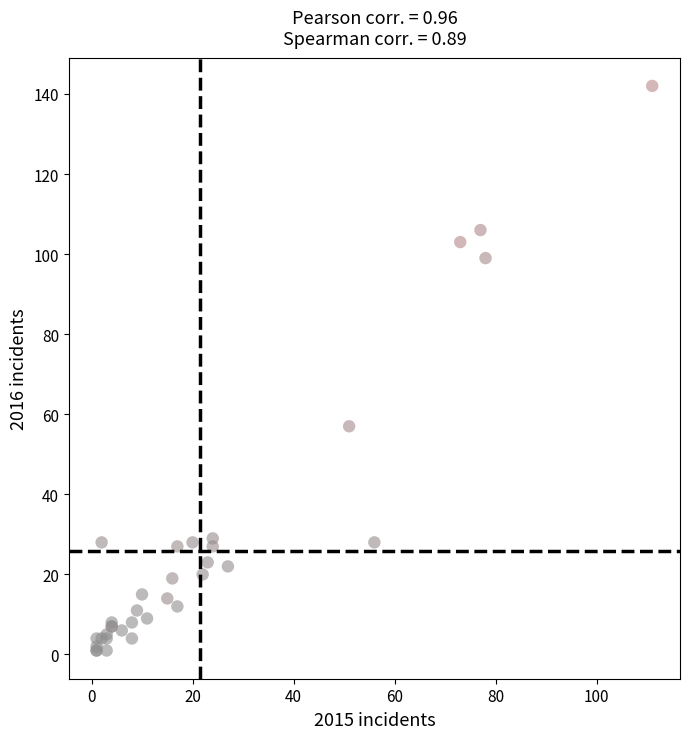

What Y value in the scatter plot is closest to 71?

57